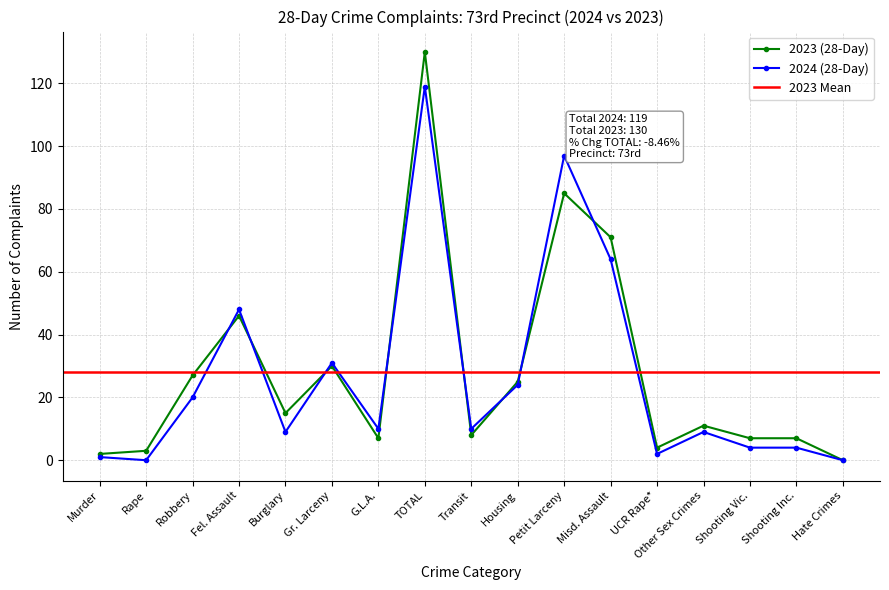

What is the difference between the 2024 (28-Day) values at TOTAL and Other Sex Crimes?

110